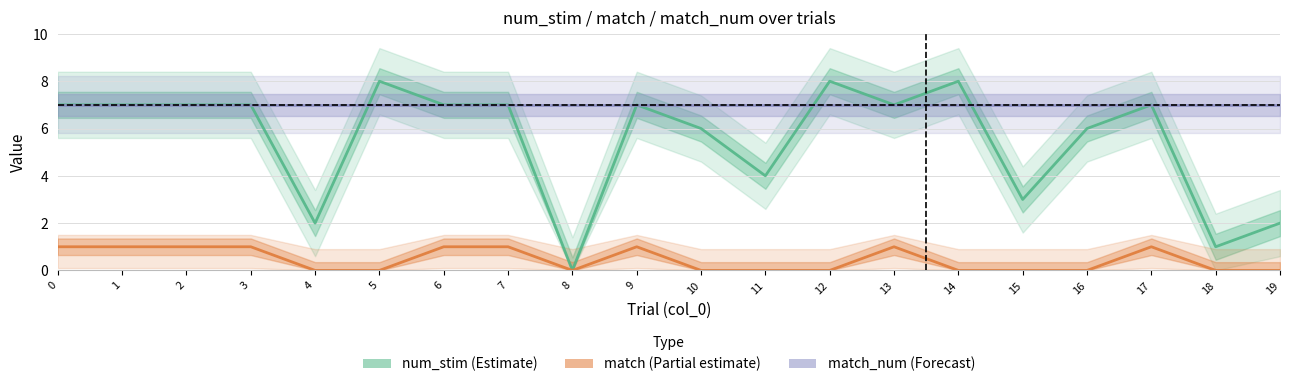

Reading right to left, extract all data points from this chart.

num_stim (Estimate): 2	1	7	6	3	8	7	8	4	6	7	0	7	7	8	2	7	7	7	7
match (Partial estimate): 0	0	1	0	0	0	1	0	0	0	1	0	1	1	0	0	1	1	1	1
match_num (Forecast): 7	7	7	7	7	7	7	7	7	7	7	7	7	7	7	7	7	7	7	7